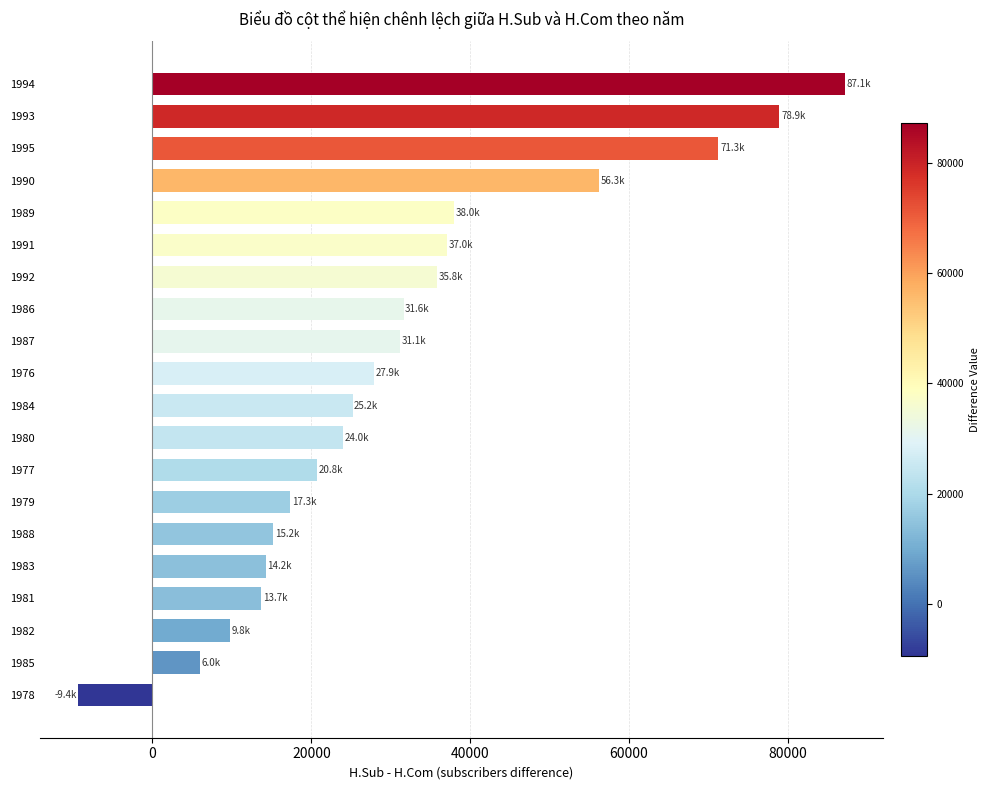

What value does the data have at 1980, to the nearest 10?

24010